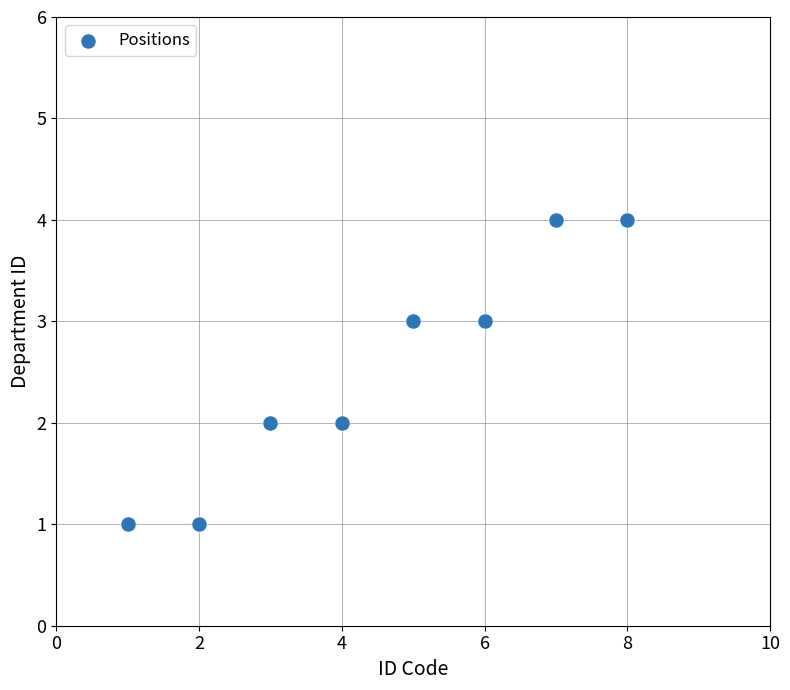

What is the average X value?

4